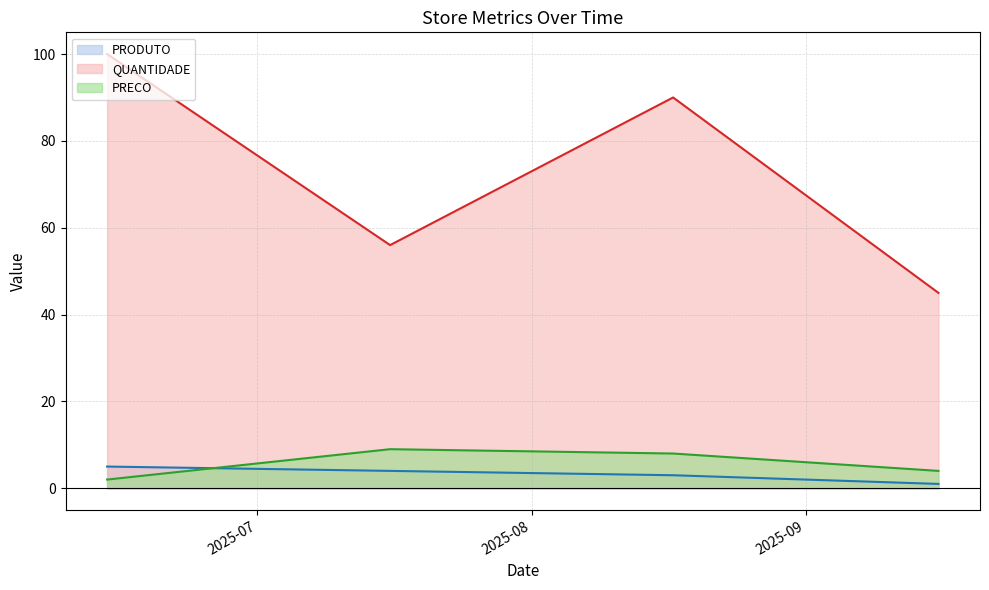

True or false: PRODUTO has more than 2 points higher than both neighbors.

False